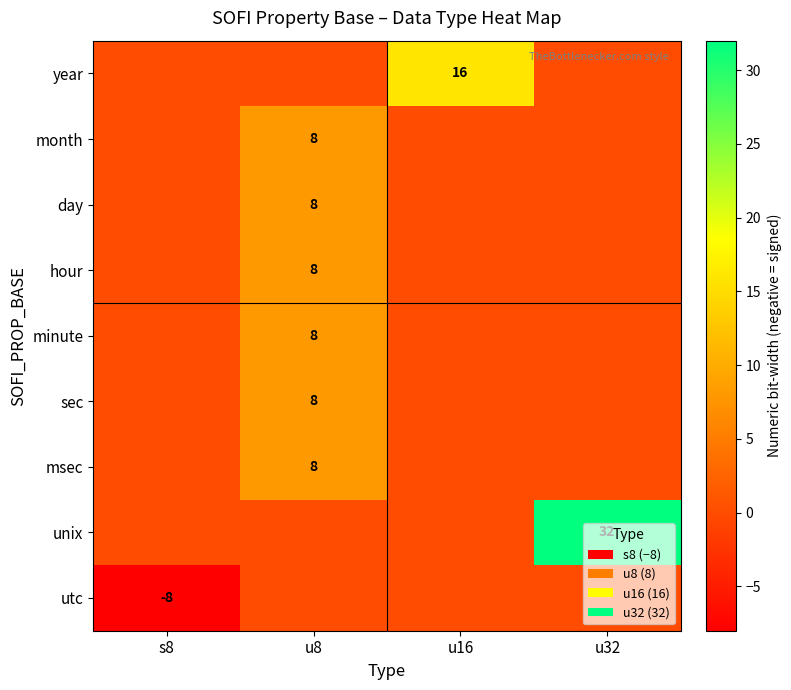

How many categories are shown in the chart?

4